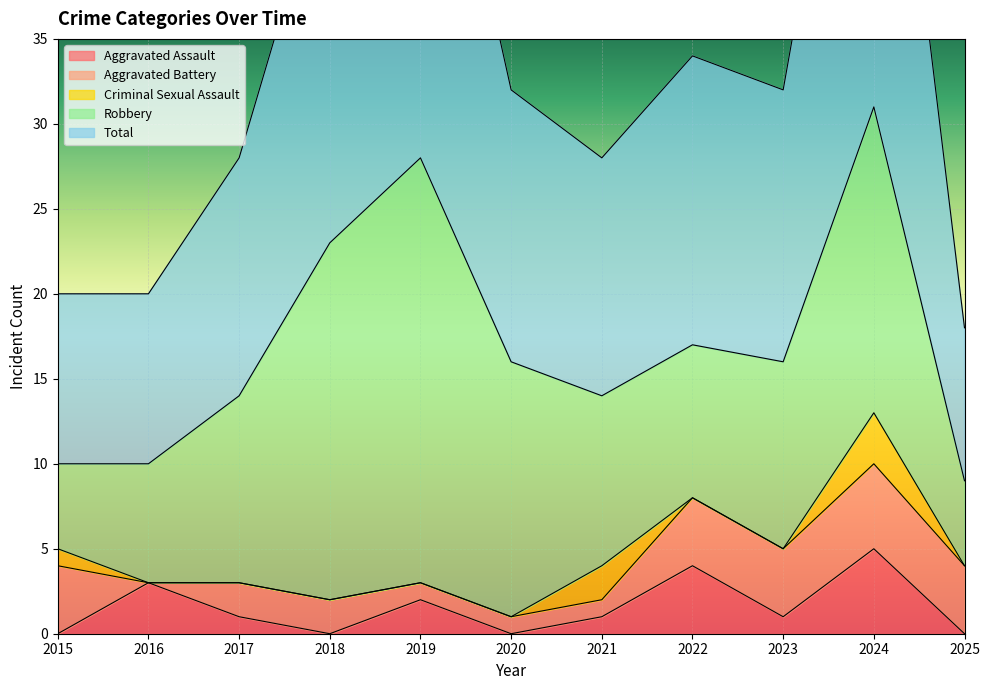

At 2024, list the series in order from smallest to largest.

Criminal Sexual Assault, Aggravated Assault, Aggravated Battery, Robbery, Total